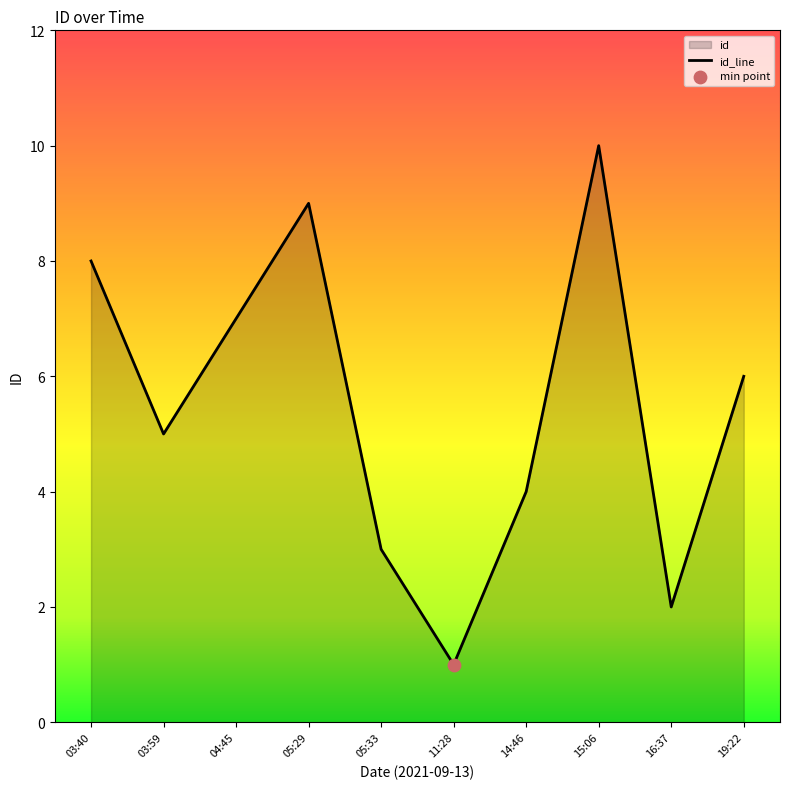

Approximately how many times larger is the value at 15:06 compared to 05:33?

3.3